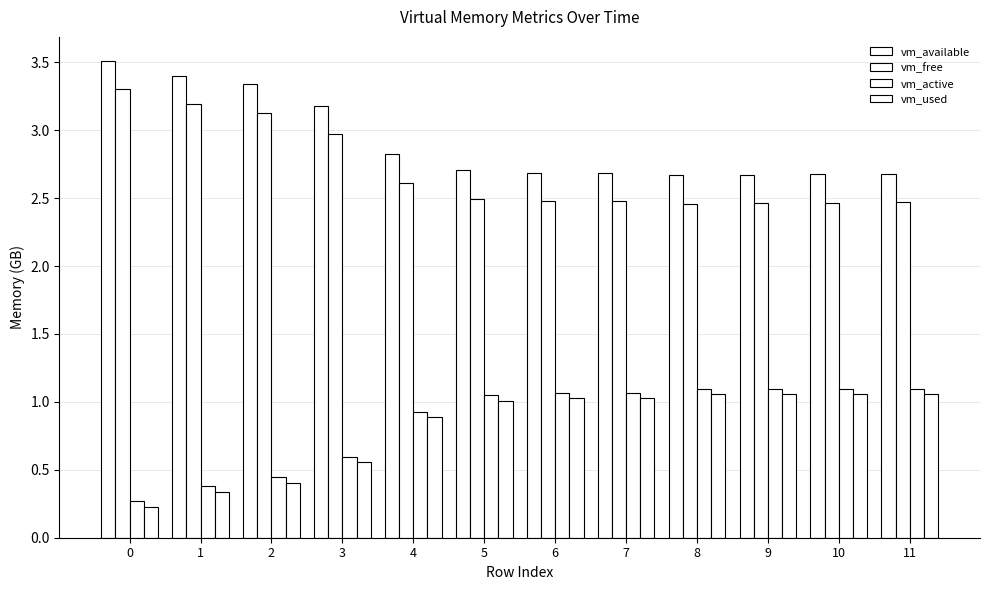

What is the total value across all series at 1?

7.3